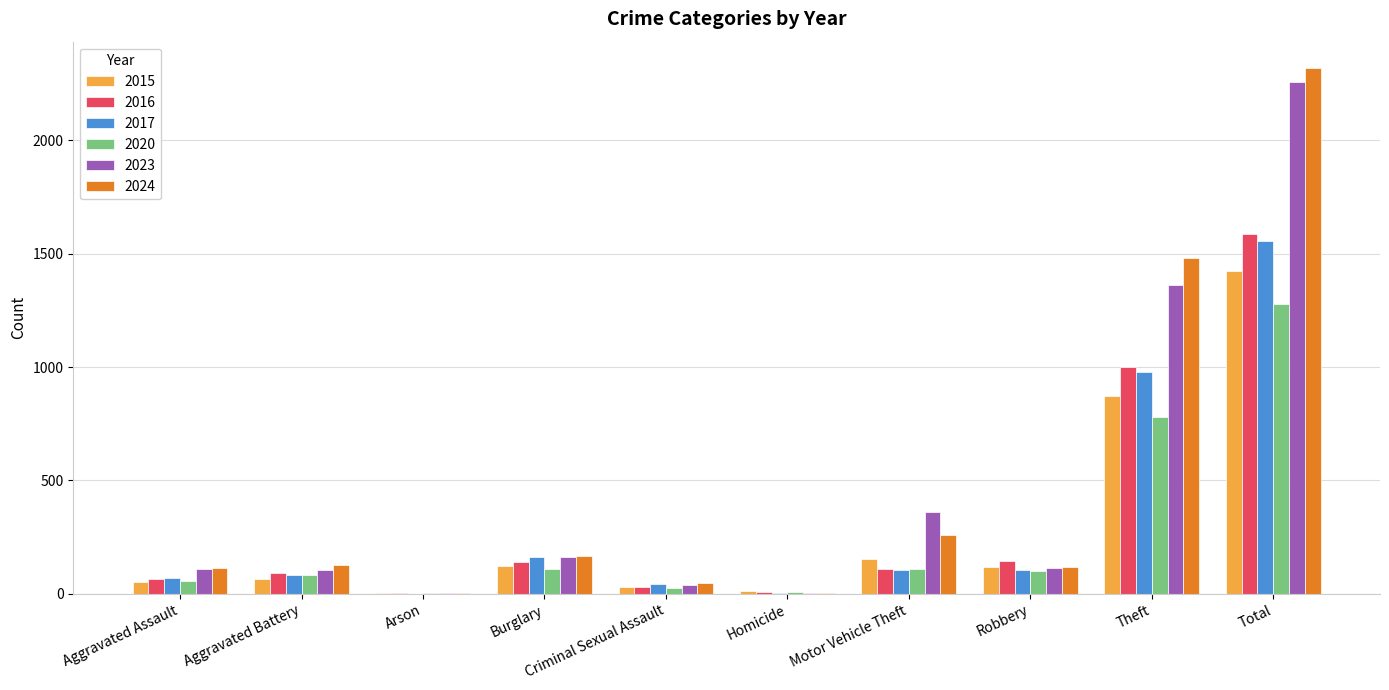

What is the greatest value displayed?

2320